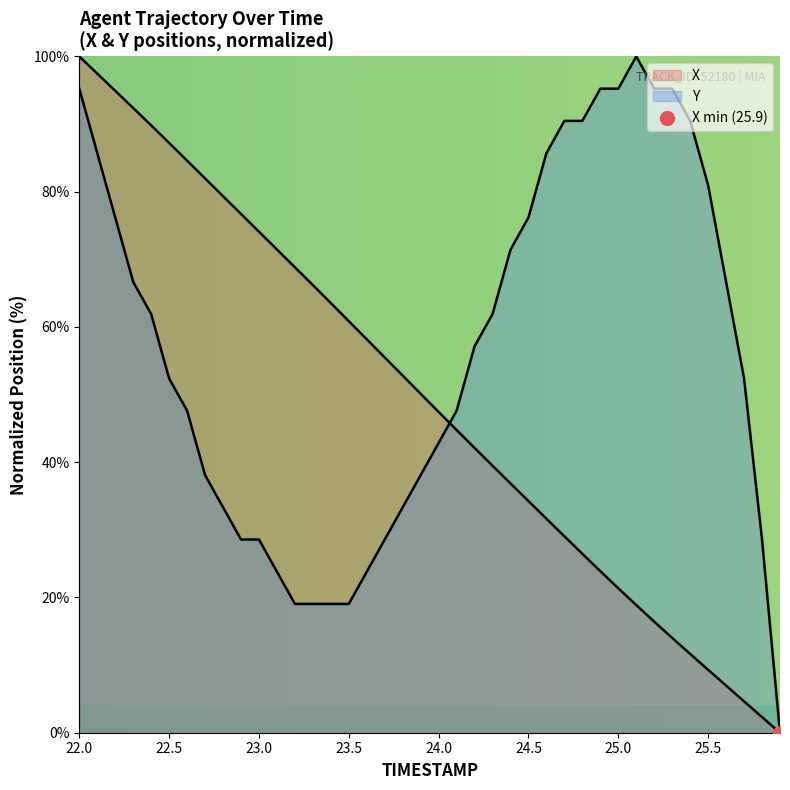

At how many categories does at least one series exceed 22?

39